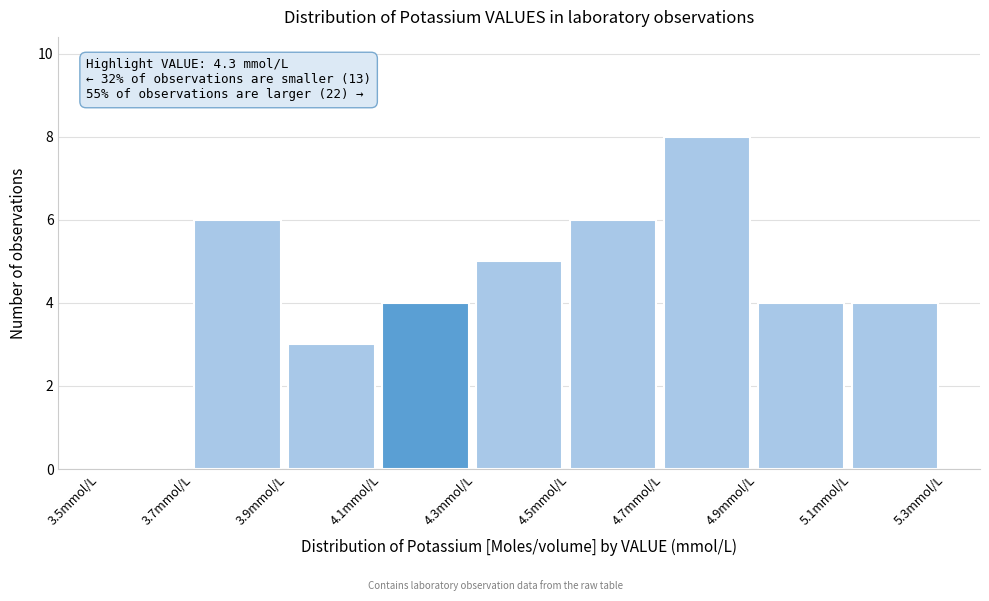

Over which range of the x-axis is the bar tallest?

4.7 to 4.9